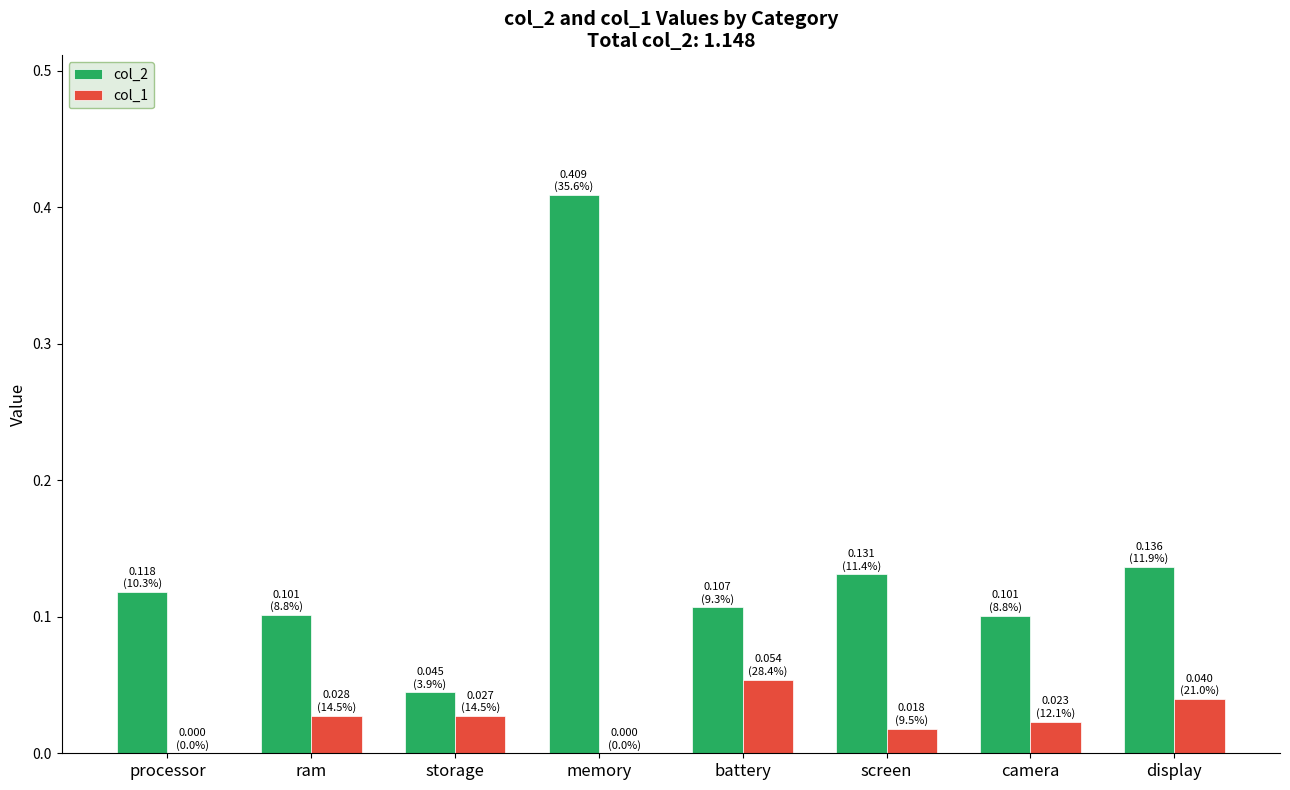

At which category is the sum across all series the highest?

memory